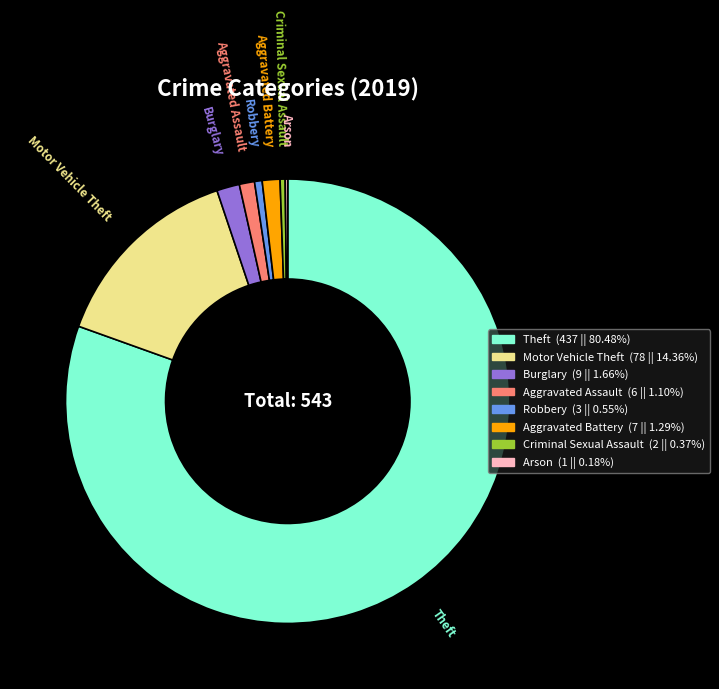

Does Motor Vehicle Theft represent more than half of the total?

No